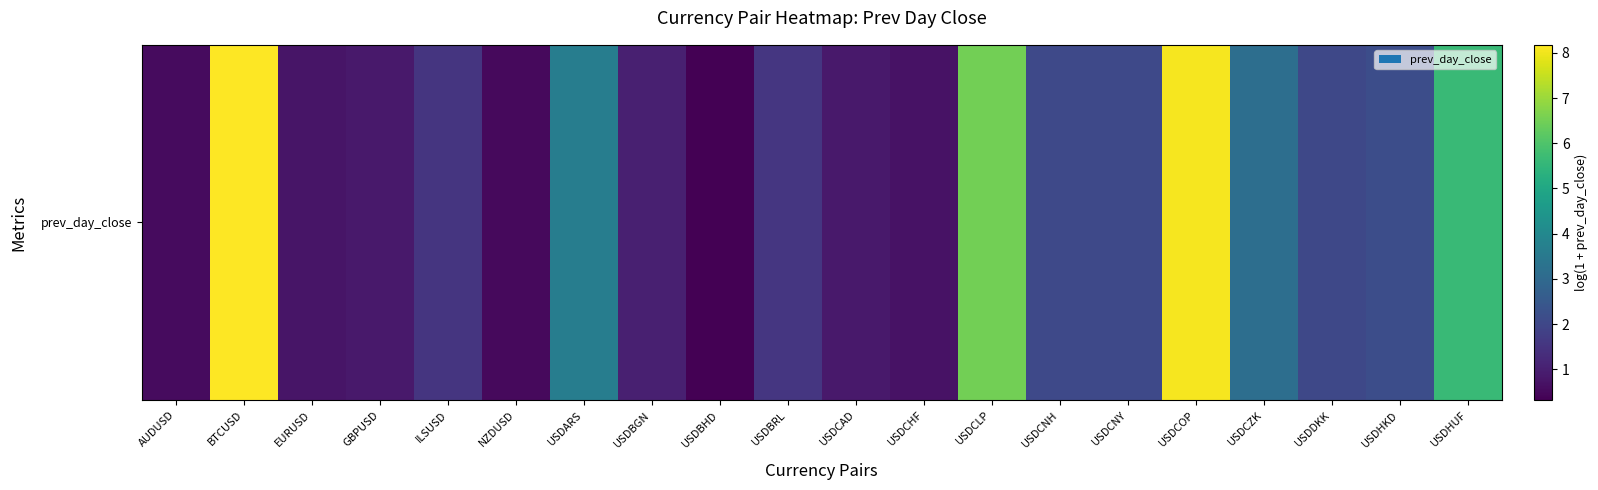

What is the sum of all values?

52.1